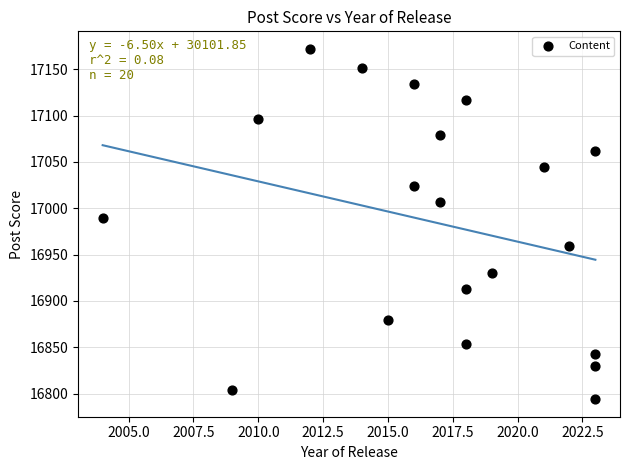

What is the range of X values (max minus min)?

19